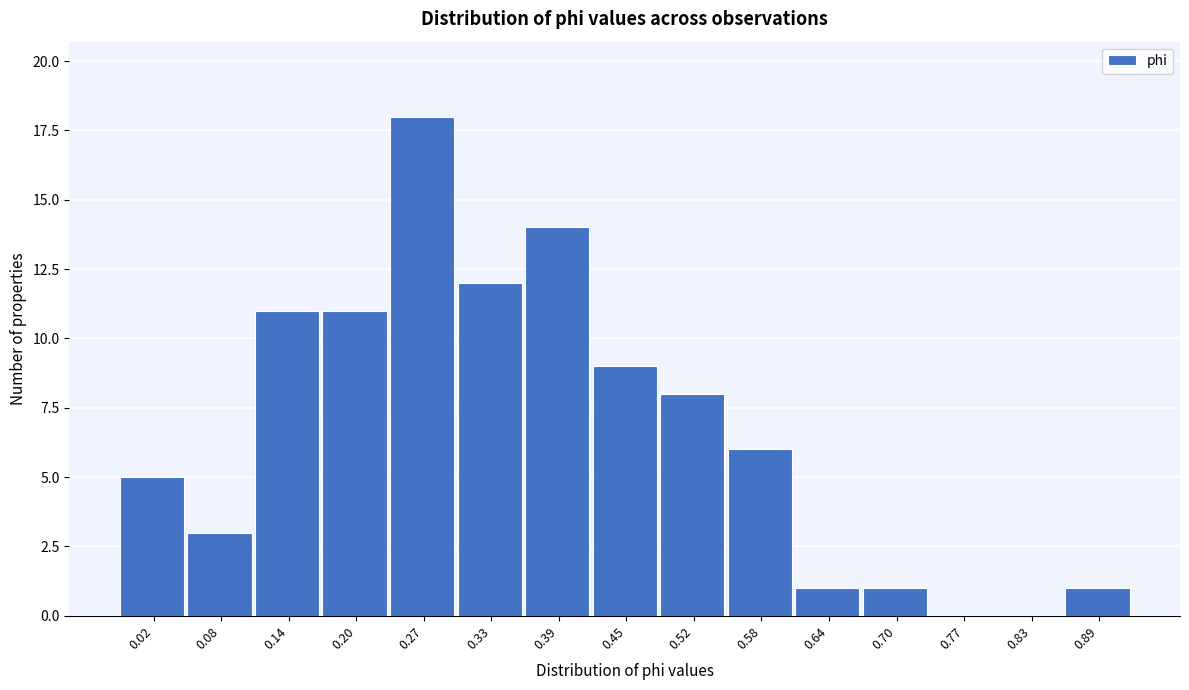

Reading left to right, extract all data points from this chart.

0.02=5	0.08=3	0.14=11	0.20=11	0.27=18	0.33=12	0.39=14	0.45=9	0.52=8	0.58=6	0.64=1	0.70=1	0.77=0	0.83=0	0.89=1